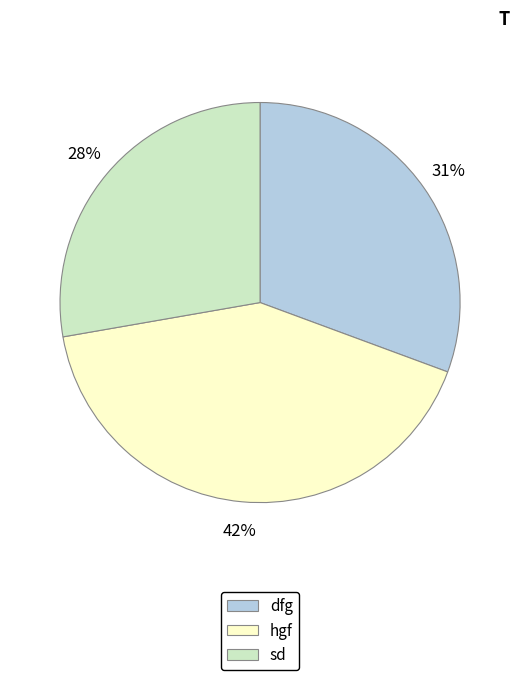

To the nearest percent, what portion does hgf represent?

42%